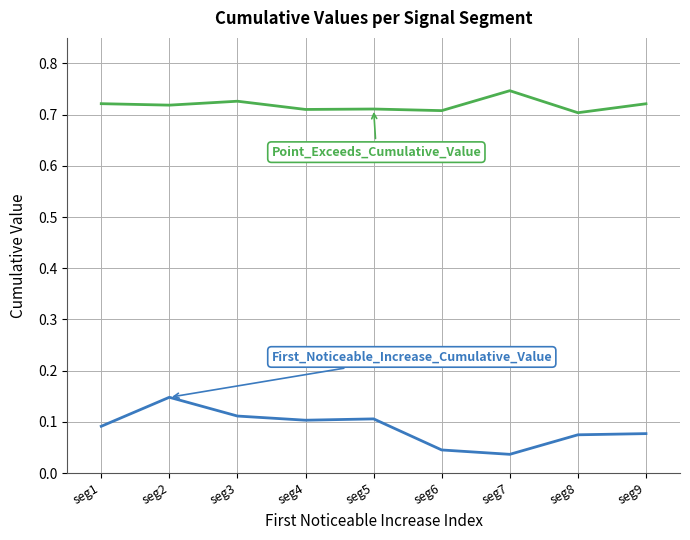

Is this an area chart (filled region under the line)?

No